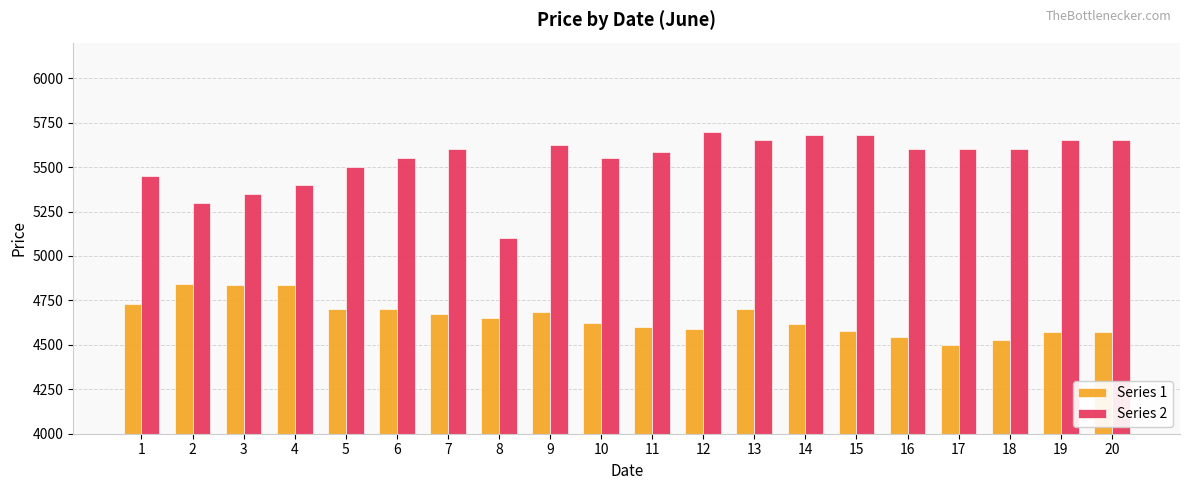

Rank the series at 5 from lowest to highest value.

Series 1, Series 2